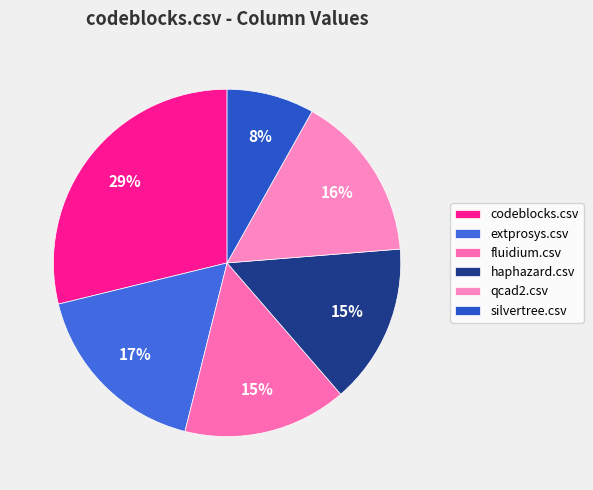

To the nearest percent, what is the average slice percentage?

17%